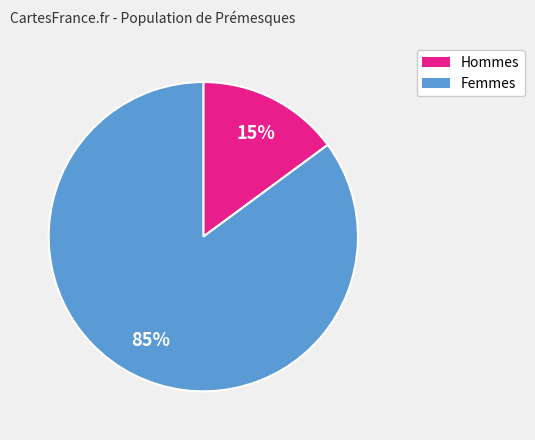

How many segments does this pie chart have?

2